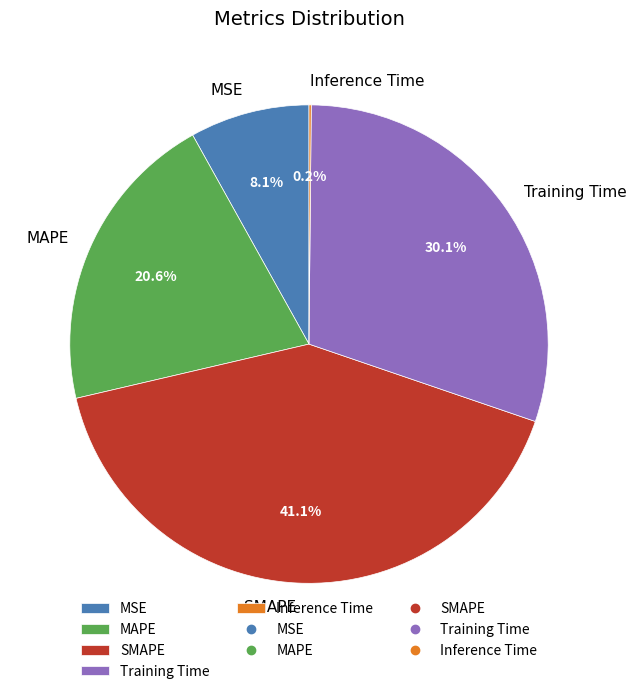

True or false: MAPE accounts for 21% of the total.

True